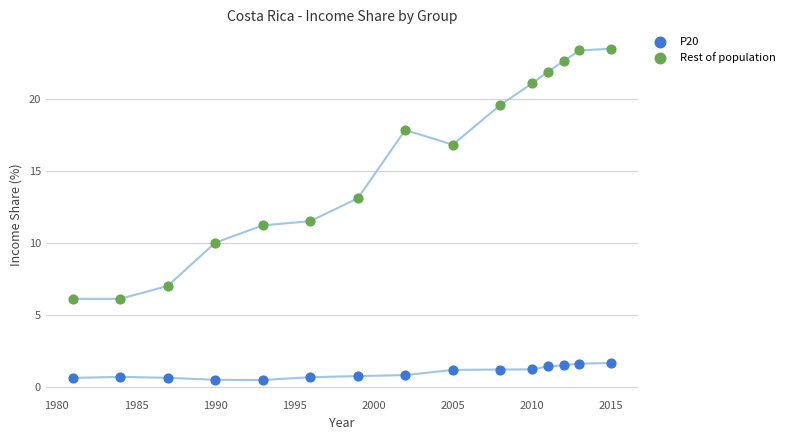

Which series contains the lowest Y value?

P20